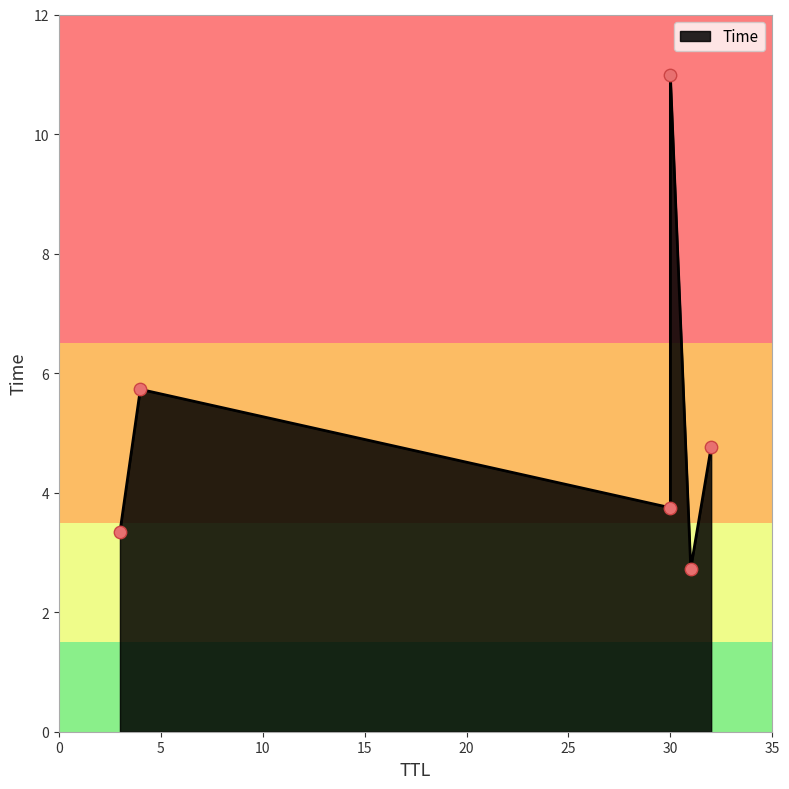

Which has a higher value, 30 or 31?

30